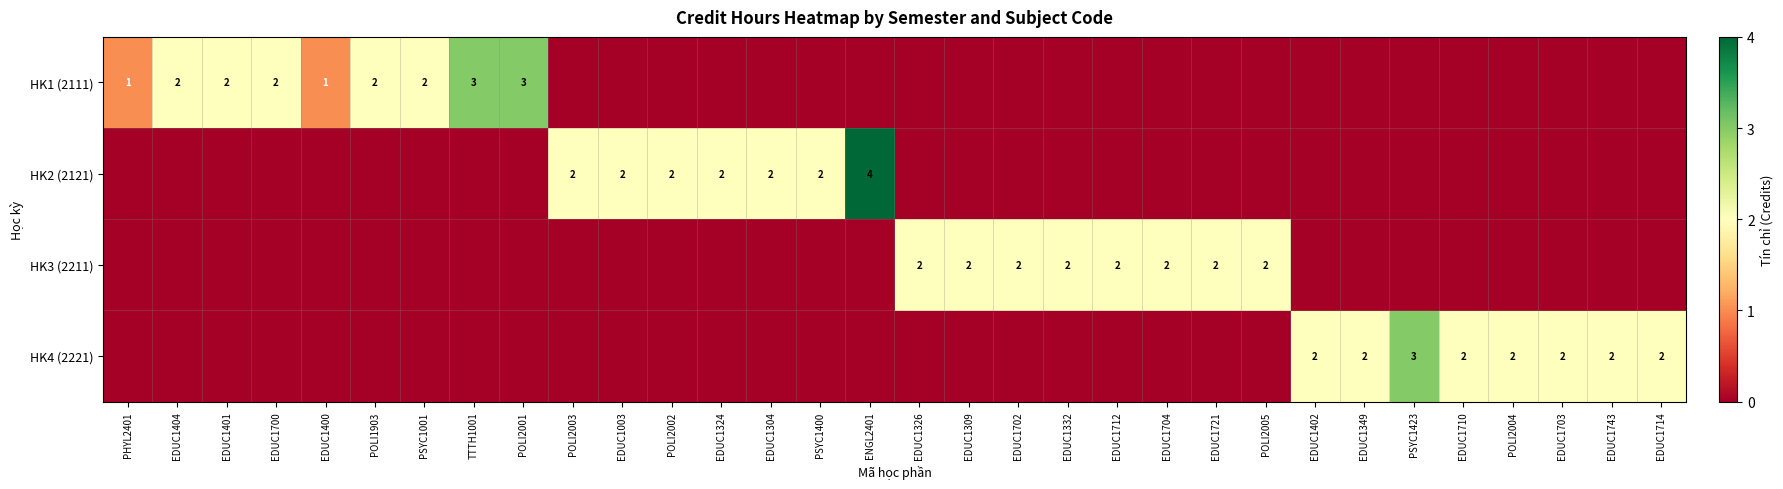

At how many categories does at least one series exceed 0?

32